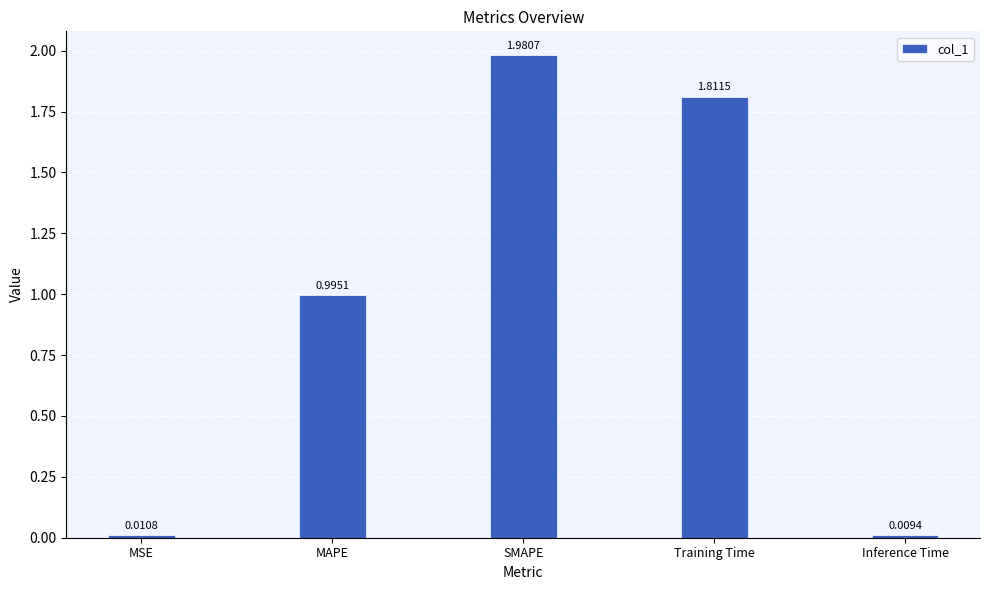

True or false: the data shows 0.4 at MAPE.

False